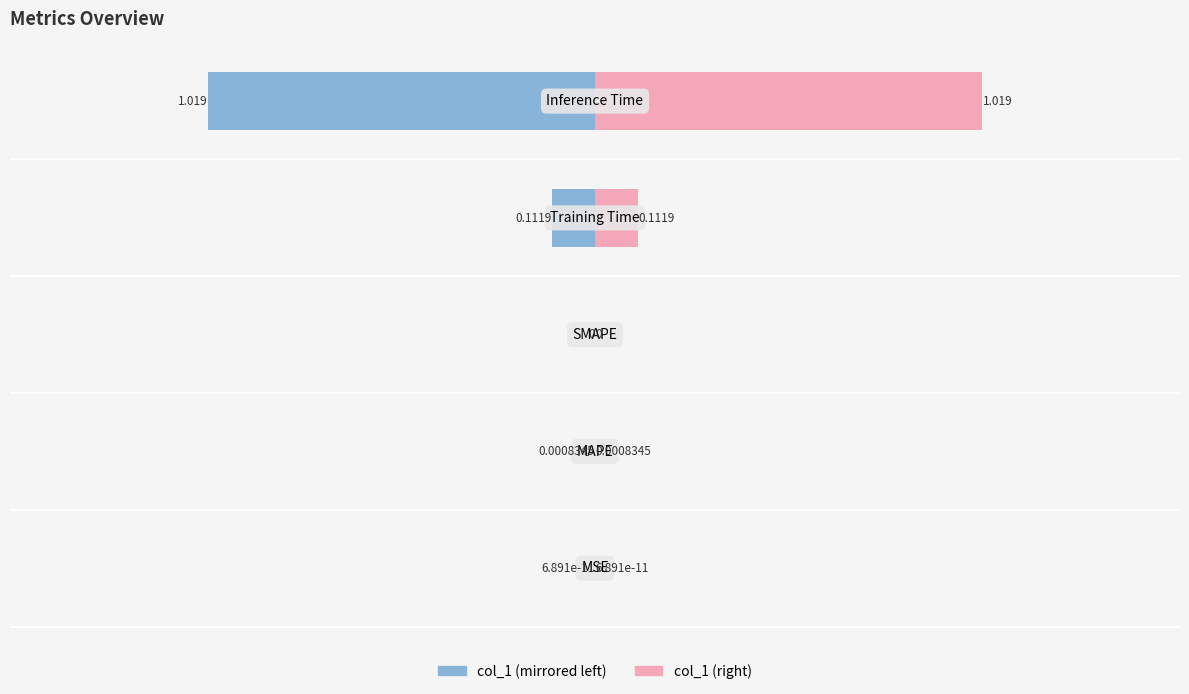

List the series in order of their peak value, lowest first.

col_1 (left), col_1 (right)